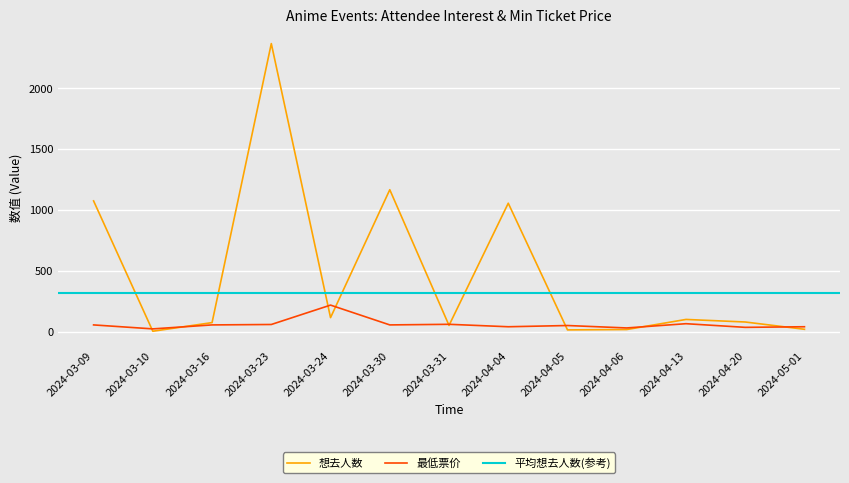

After their last crossing, which series has the higher values: 想去人数 or 最低票价?

最低票价